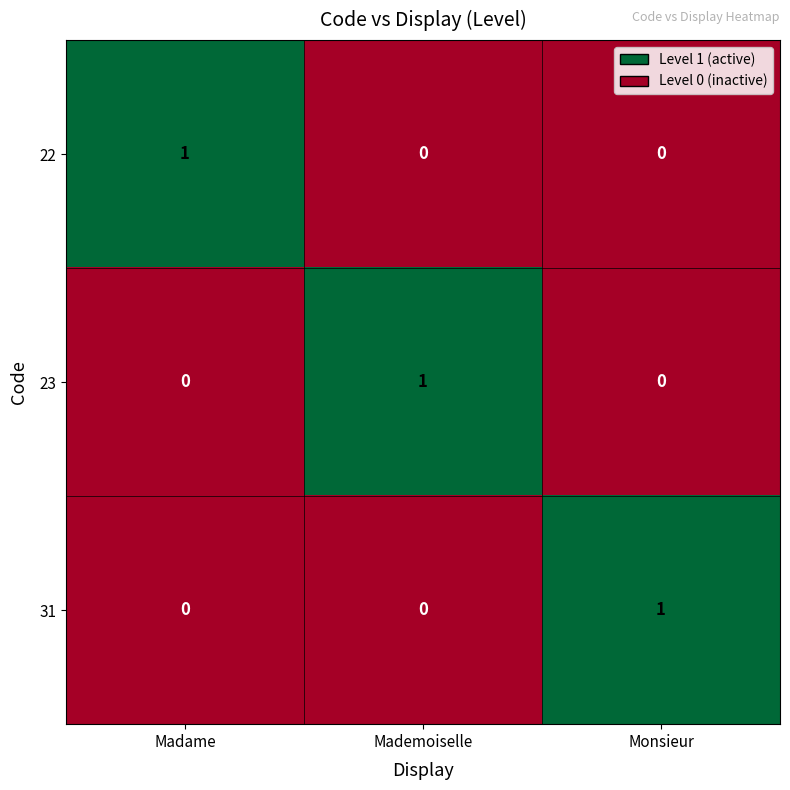

Is it true that 23 equals 1 at Madame?

False